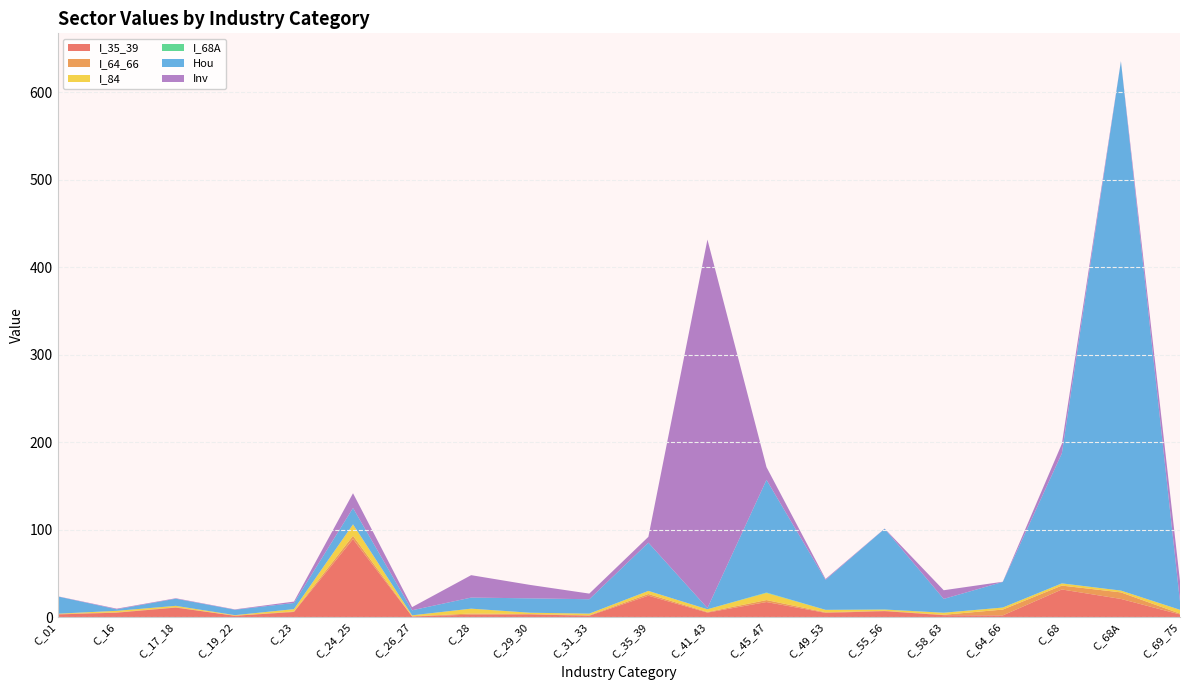

Reading left to right, what are all the values shown in this chart?

I_35_39: C_01=3.0	C_16=5.0	C_17_18=10.8	C_19_22=1.4	C_23=5.8	C_24_25=89.1	C_26_27=0.7	C_28=2.7	C_29_30=3.0	C_31_33=1.5	C_35_39=24.4	C_41_43=5.1	C_45_47=17.2	C_49_53=4.8	C_55_56=6.8	C_58_63=2.1	C_64_66=1.9	C_68=31.5	C_68A=20.7	C_69_75=3.0
I_64_66: C_01=0.5	C_16=0.4	C_17_18=0.4	C_19_22=0.2	C_23=0.6	C_24_25=3.8	C_26_27=0.2	C_28=1.3	C_29_30=0.4	C_31_33=0.5	C_35_39=1.9	C_41_43=0.7	C_45_47=2.3	C_49_53=0.7	C_55_56=0.4	C_58_63=0.5	C_64_66=6.7	C_68=4.4	C_68A=7.5	C_69_75=0.9
I_84: C_01=0.3	C_16=1.7	C_17_18=1.6	C_19_22=0.6	C_23=2.6	C_24_25=13.0	C_26_27=1.1	C_28=5.6	C_29_30=1.5	C_31_33=1.9	C_35_39=3.5	C_41_43=3.1	C_45_47=8.1	C_49_53=2.7	C_55_56=1.3	C_58_63=2.3	C_64_66=2.3	C_68=2.5	C_68A=2.0	C_69_75=4.3
I_68A: C_01=0.0	C_16=0.0	C_17_18=0.0	C_19_22=0.0	C_23=0.0	C_24_25=0.1	C_26_27=0.0	C_28=0.0	C_29_30=0.0	C_31_33=0.0	C_35_39=0.0	C_41_43=0.0	C_45_47=0.5	C_49_53=0.1	C_55_56=0.1	C_58_63=0.0	C_64_66=0.0	C_68=0.1	C_68A=0.0	C_69_75=0.1
Hou: C_01=19.7	C_16=1.7	C_17_18=8.2	C_19_22=6.2	C_23=7.0	C_24_25=18.7	C_26_27=5.8	C_28=12.7	C_29_30=16.5	C_31_33=16.4	C_35_39=55.1	C_41_43=1.4	C_45_47=128.9	C_49_53=34.2	C_55_56=92.3	C_58_63=15.8	C_64_66=29.3	C_68=148.7	C_68A=605.2	C_69_75=9.1
Inv: C_01=0.2	C_16=0.7	C_17_18=0.5	C_19_22=0.4	C_23=1.6	C_24_25=16.9	C_26_27=3.6	C_28=25.6	C_29_30=15.3	C_31_33=6.5	C_35_39=6.7	C_41_43=421.3	C_45_47=14.5	C_49_53=1.0	C_55_56=0.2	C_58_63=9.9	C_64_66=0.2	C_68=10.9	C_68A=0.1	C_69_75=23.7